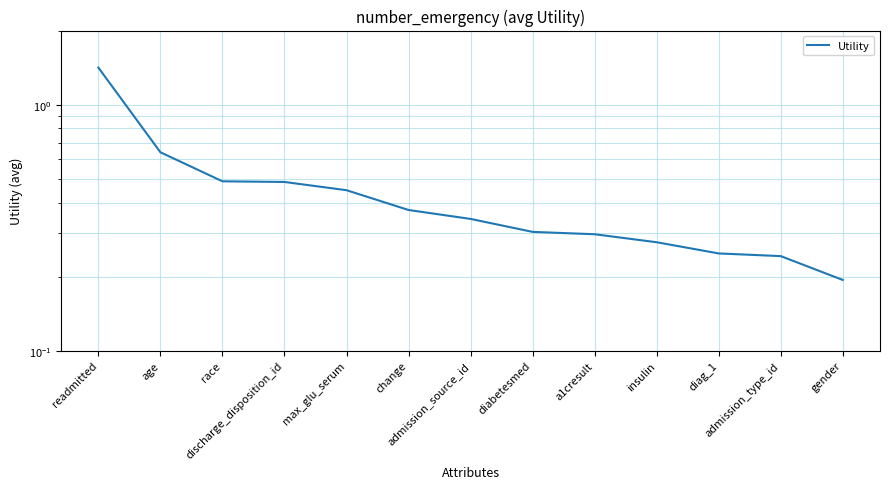

What position from the right is max_glu_serum?

9